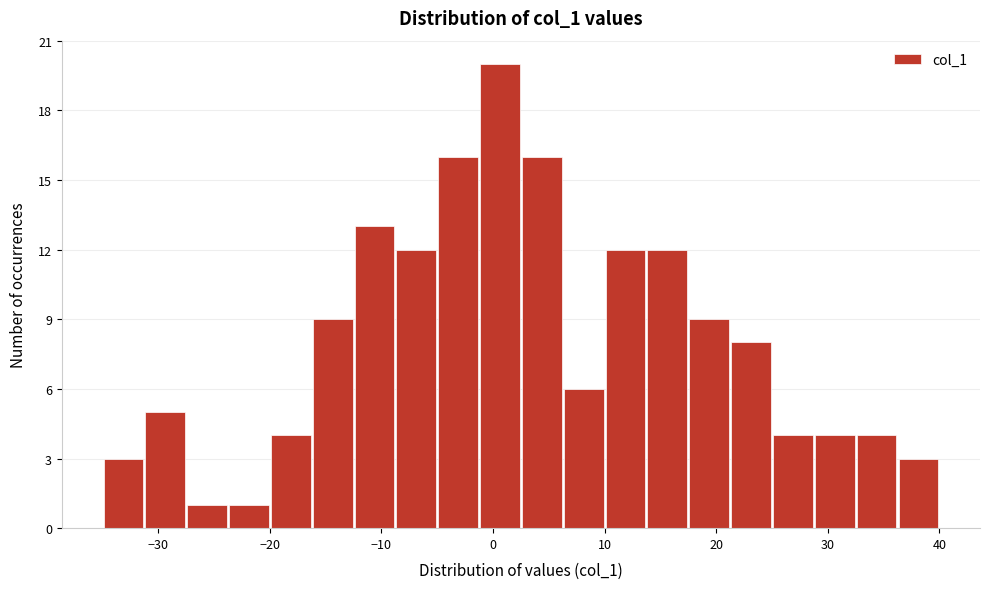

Around what value on the x-axis is the tallest bar? Give the approximate position of its centre, as read against the axis.

1